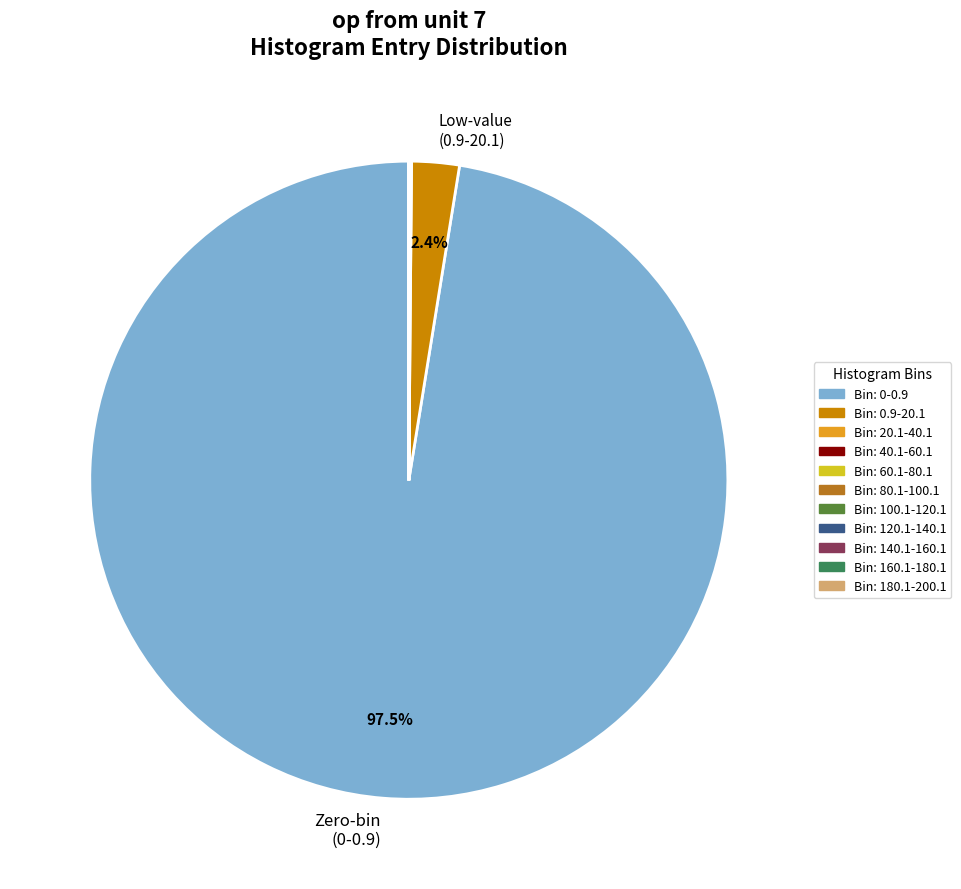

Does any single category account for the majority?

Yes